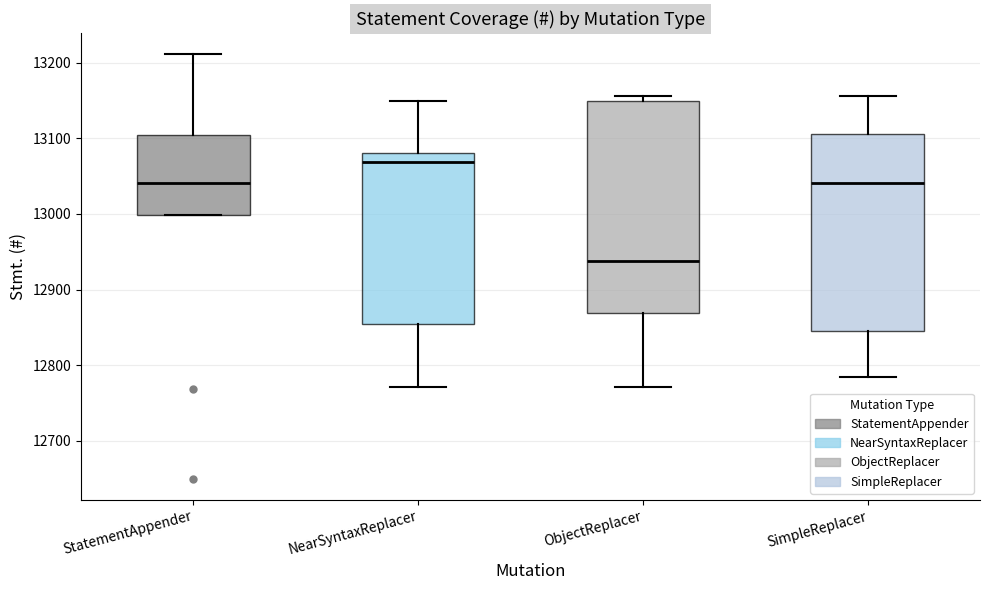

Reading left to right, read every box against the y-axis: the position of its median line, the range the box covers, and the ends of its whiskers. The values are not printed on the chart, so give them approximately, as read against the axis.

StatementAppender: median 13040, box 13000 to 13100, whiskers 13000 to 13210
NearSyntaxReplacer: median 13070, box 12860 to 13080, whiskers 12770 to 13150
ObjectReplacer: median 12940, box 12870 to 13150, whiskers 12770 to 13160
SimpleReplacer: median 13040, box 12850 to 13110, whiskers 12780 to 13160